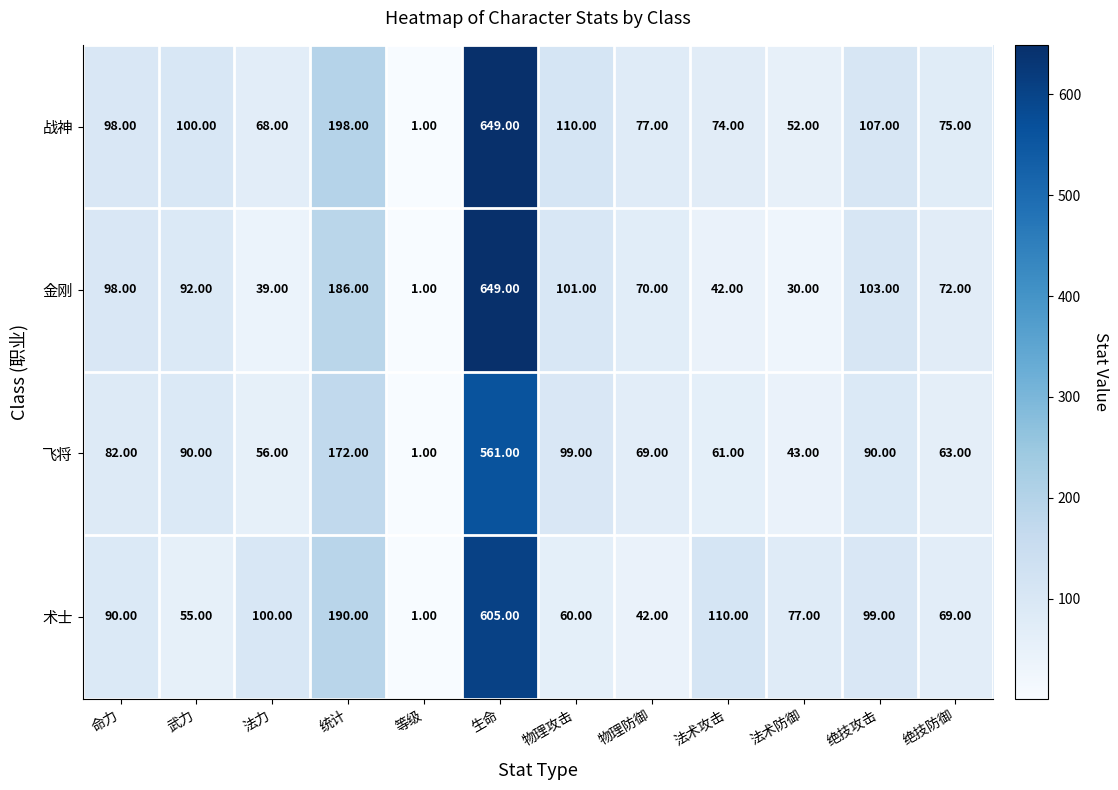

At which category does the chart reach its peak across all series?

生命